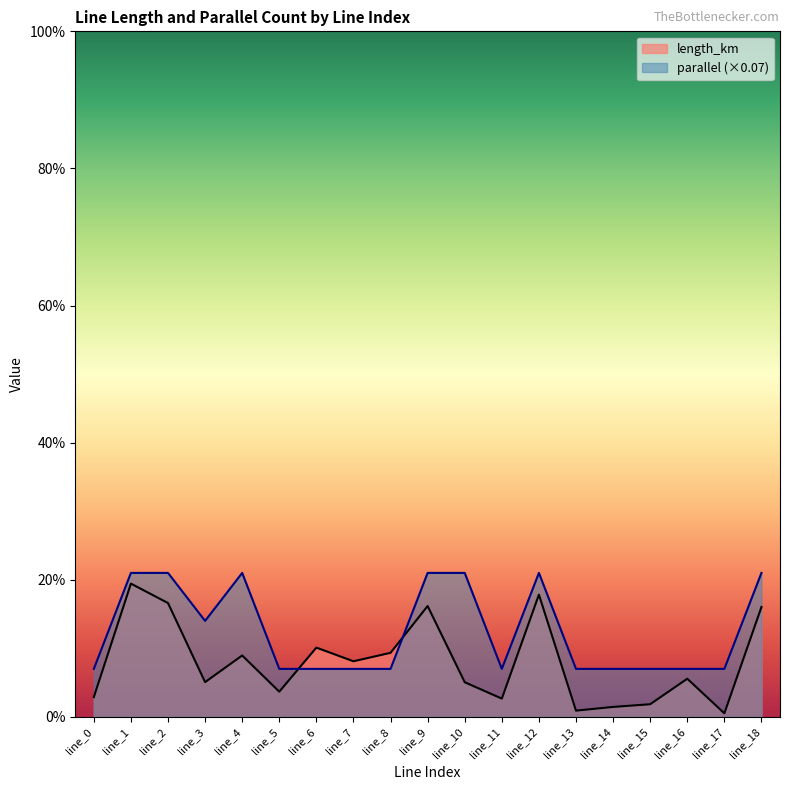

Which series changed the most between line_3 and line_8?

parallel (×0.07)